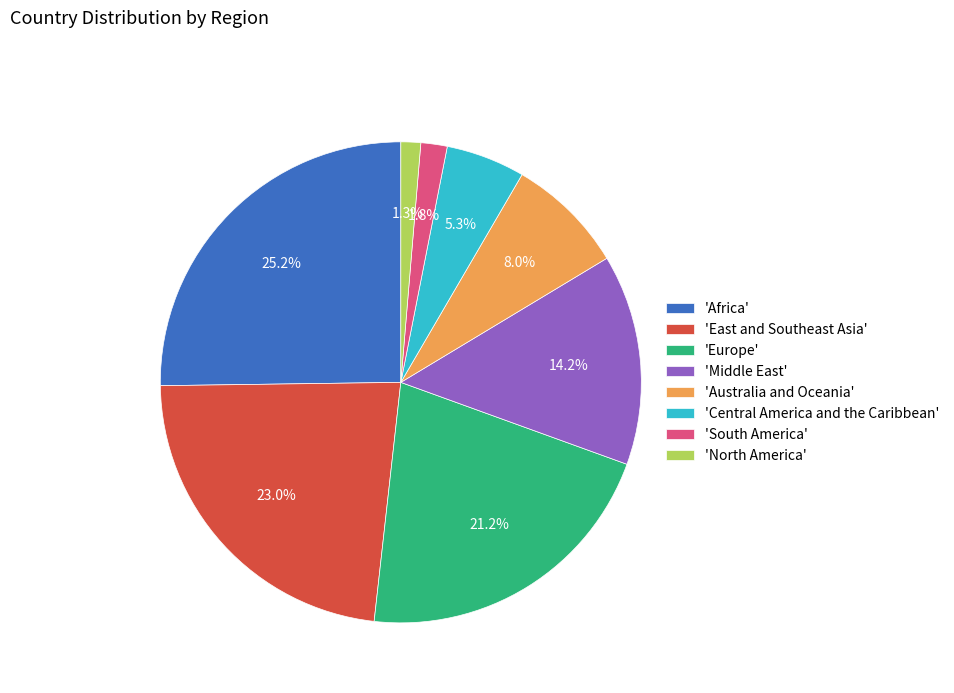

Does 'East and Southeast Asia' represent more than half of the total?

No